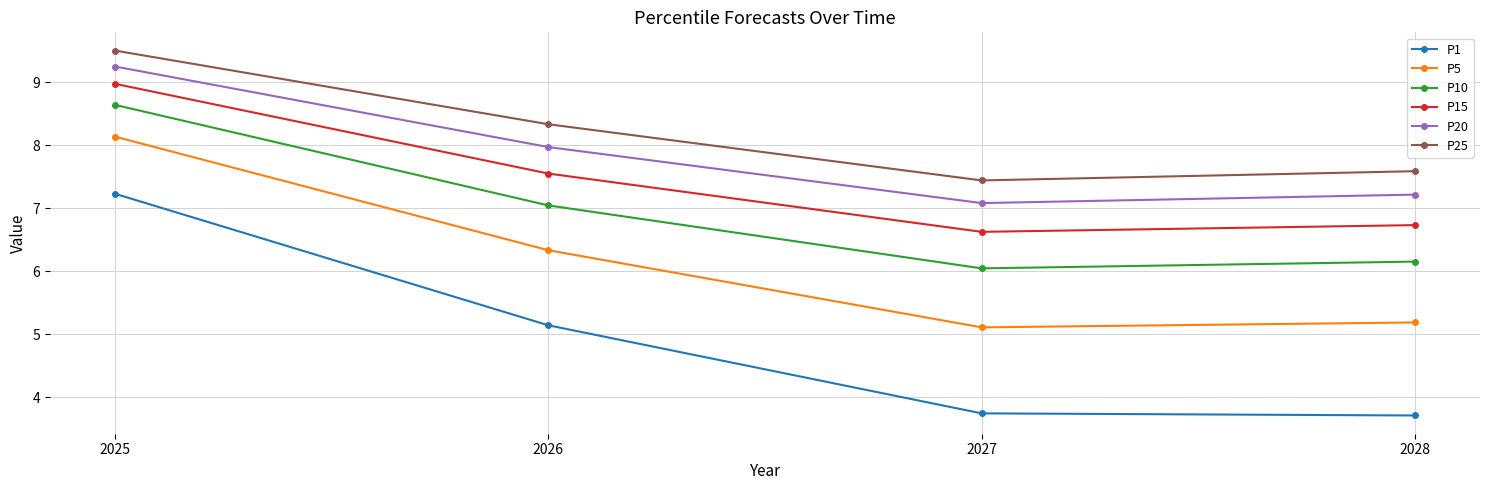

List the labels in order of P20 value, largest first.

2025, 2026, 2028, 2027